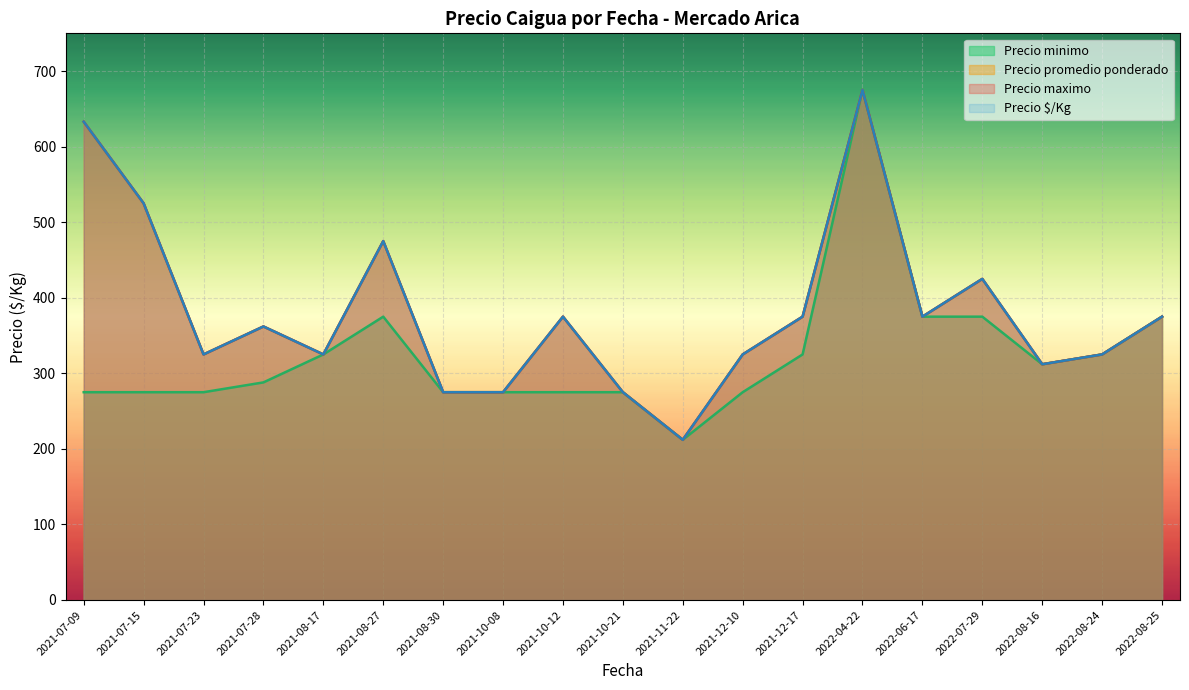

Which series changed the most between 2021-10-12 and 2022-07-29?

Precio maximo